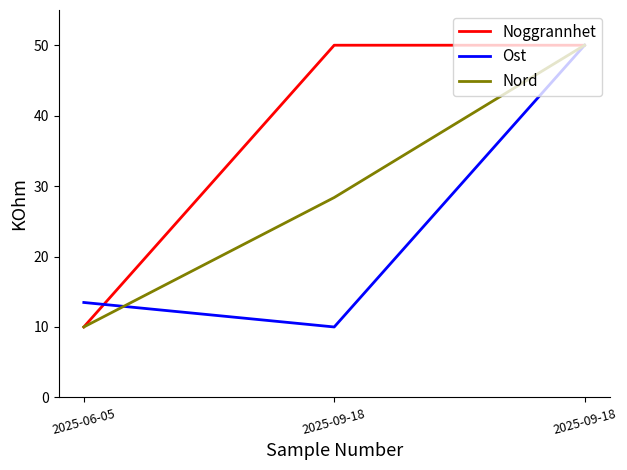

What is the highest value of the Ost series?

50.0